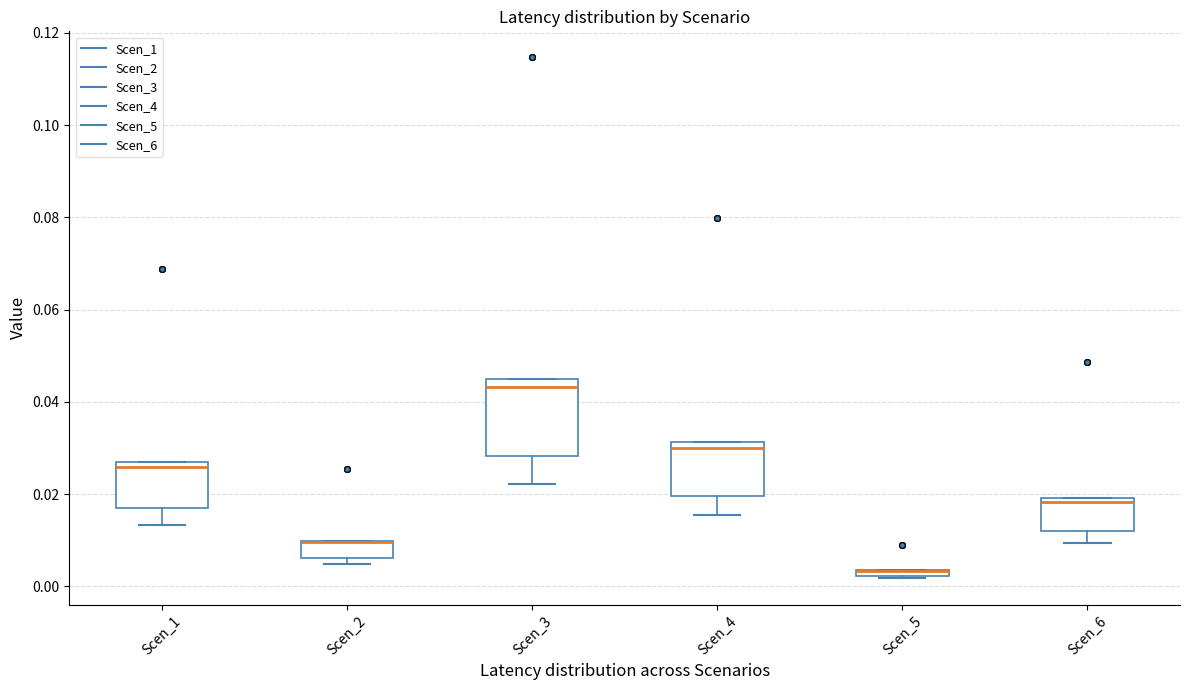

Comparing the boxes themselves (not the whiskers), which one is the tallest?

Scen_3